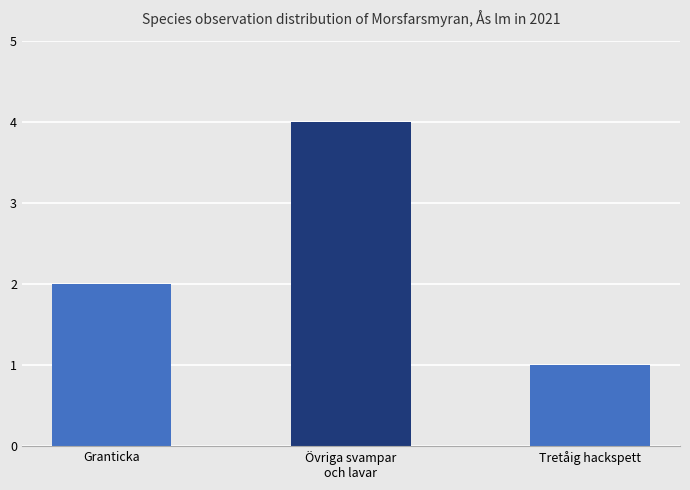

Count the values in the range 1 to 4.

3